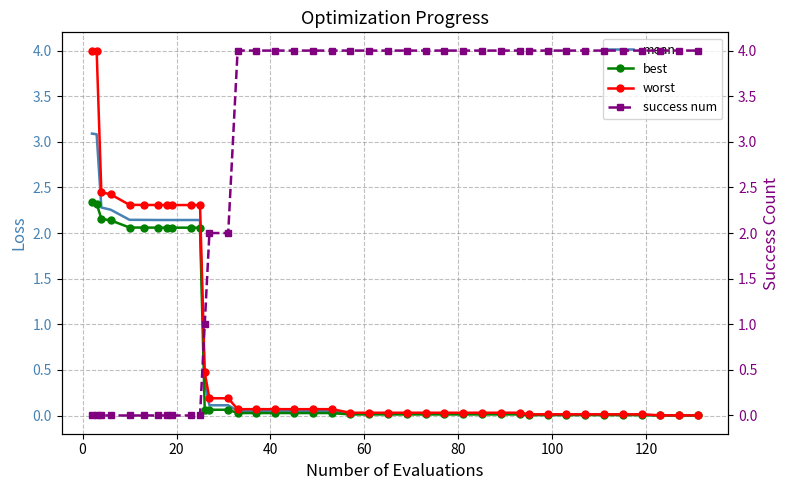

What is the difference between the maximum and second lowest values in the worst series?

4.0